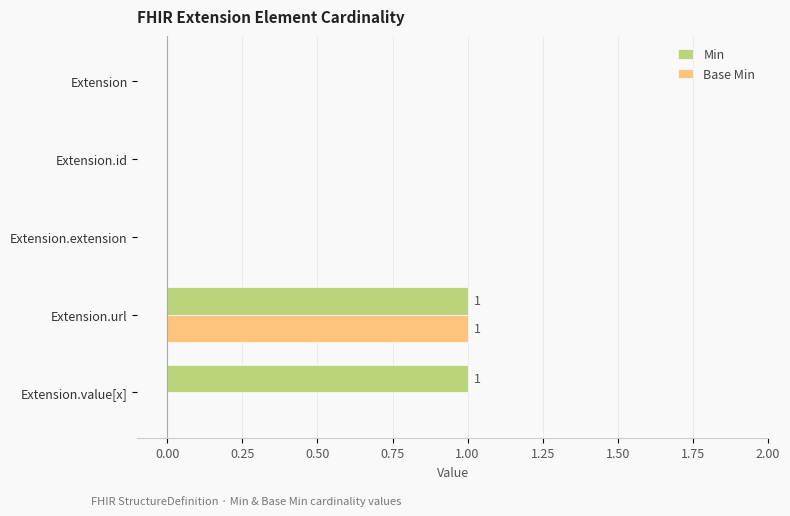

Which series changed the most between Extension.id and Extension.value[x]?

Min